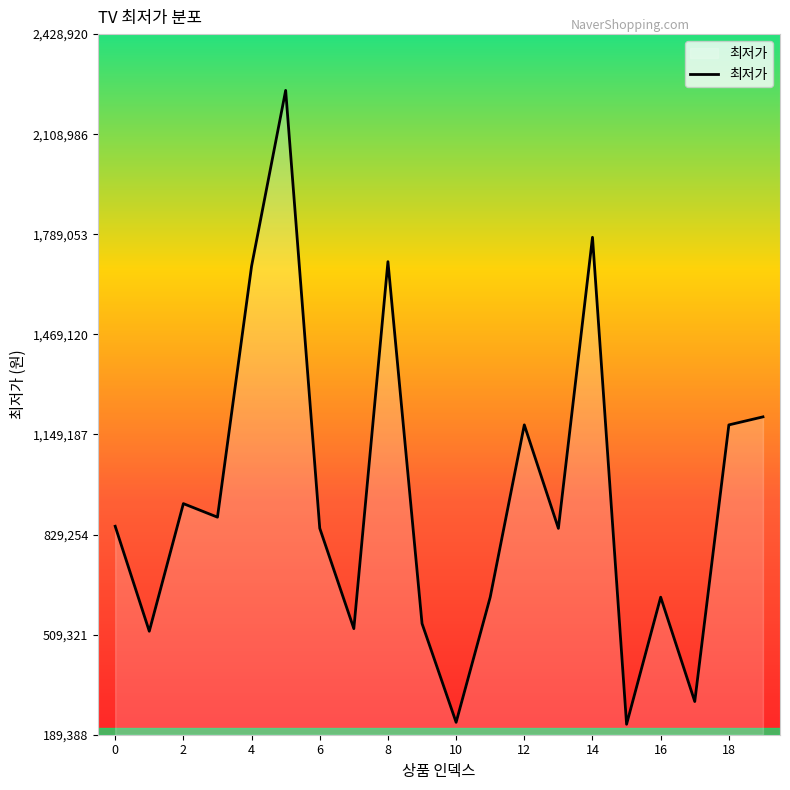

What is the sum of all values?

18947662